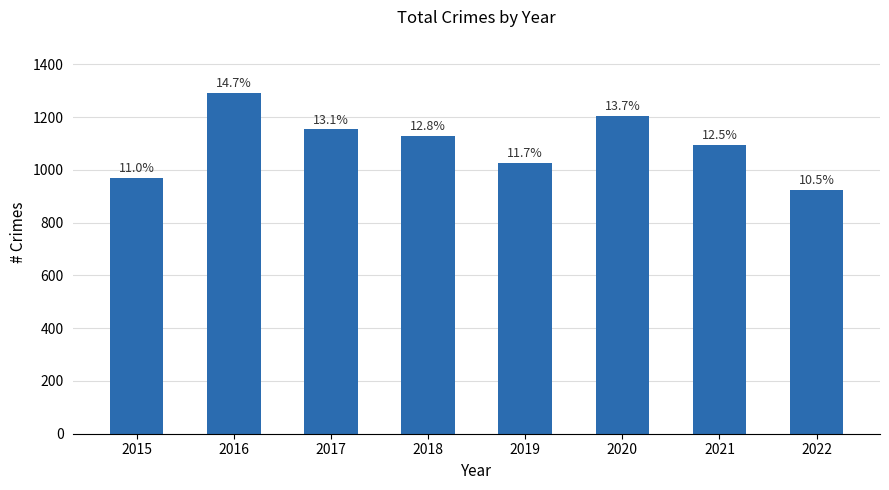

Is it true that the value at 2016 is 1831?

False